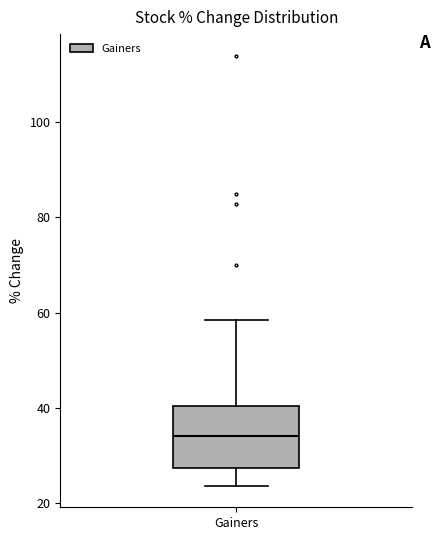

Read this box plot against the y-axis: the position of the median line, the range covered by the box, and the ends of both whiskers. The values are not printed on the chart, so give them approximately, as read against the axis.

median 34, box 28 to 40, whiskers 24 to 58